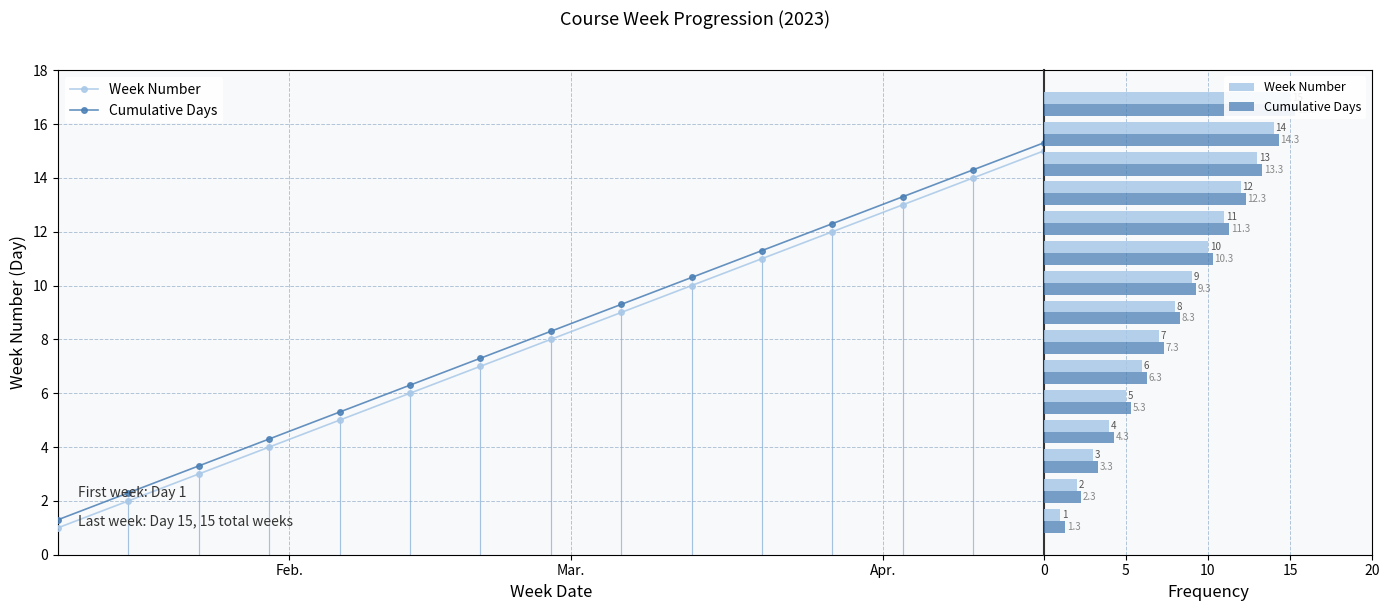

Rank the series by their average value, from lowest to highest.

Week Number, Cumulative Days